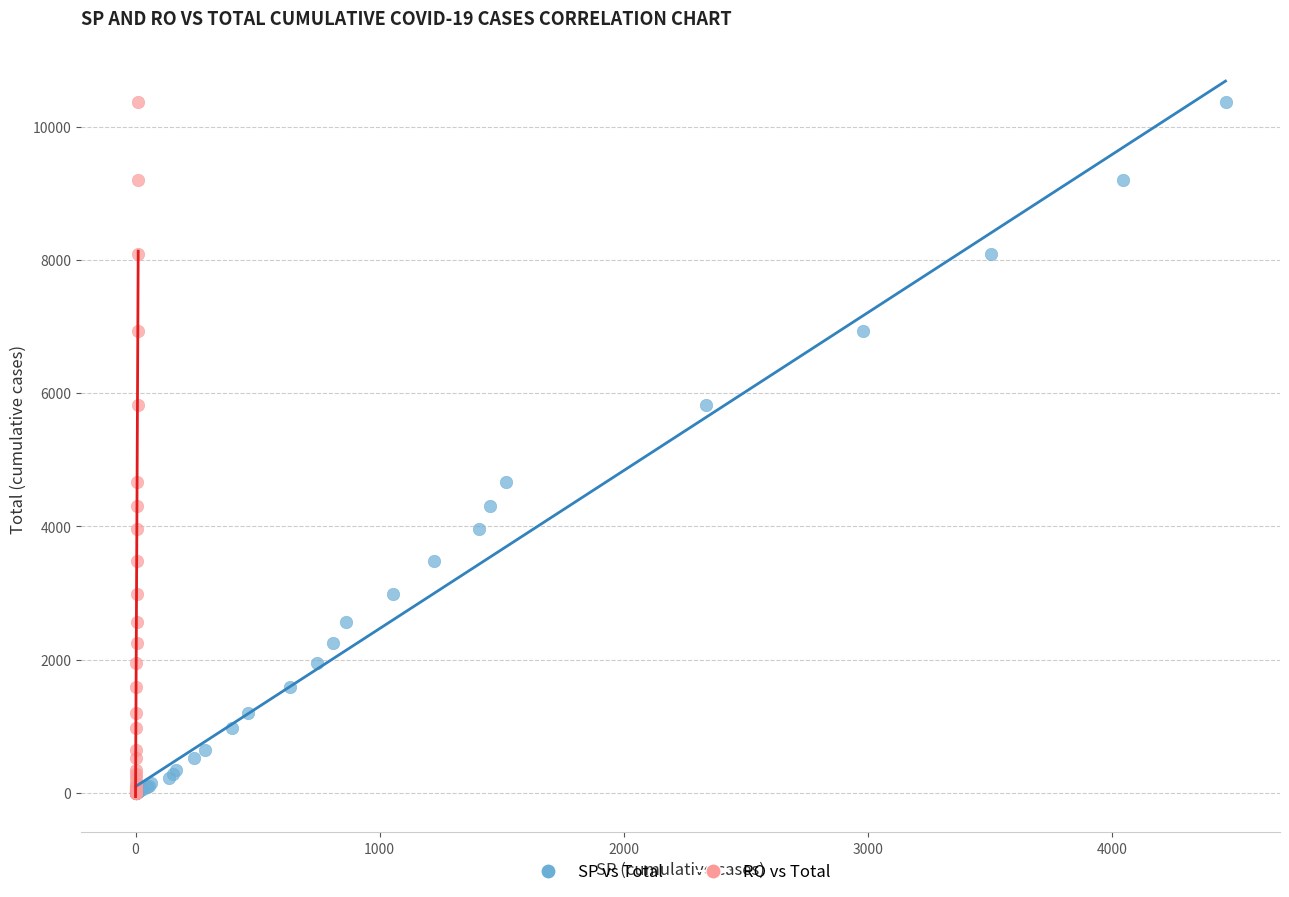

What are all the series names shown in the legend?

SP vs Total, RO vs Total